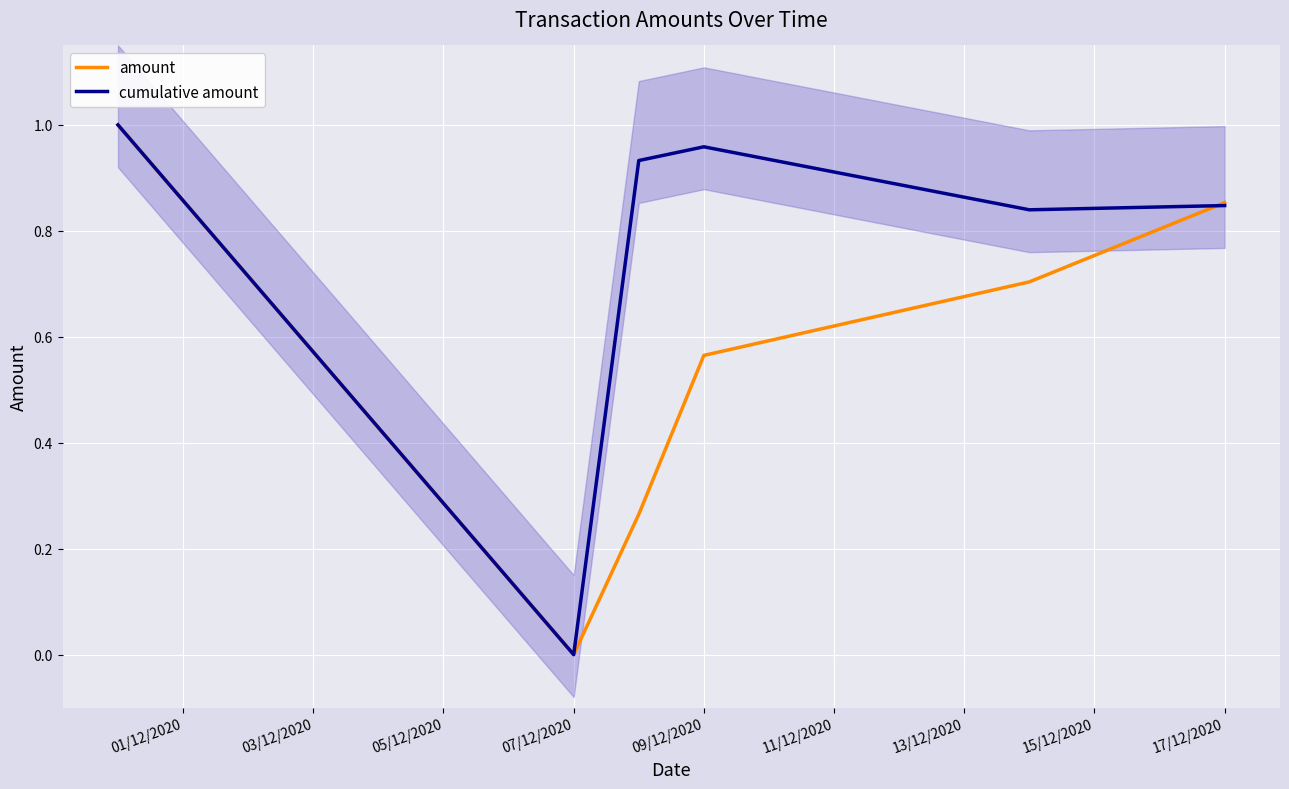

Which series ends up on top after the final intersection of amount and cumulative amount?

amount